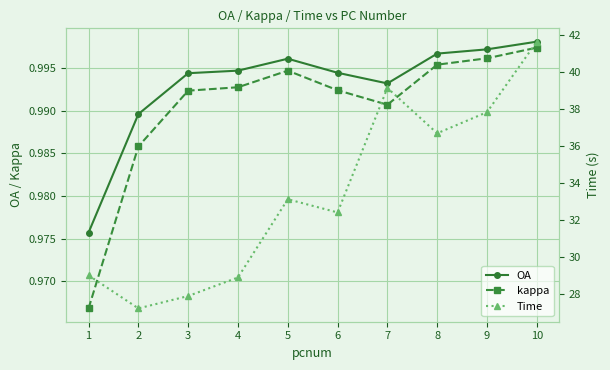

What are all the series names shown in the legend?

OA, kappa, Time